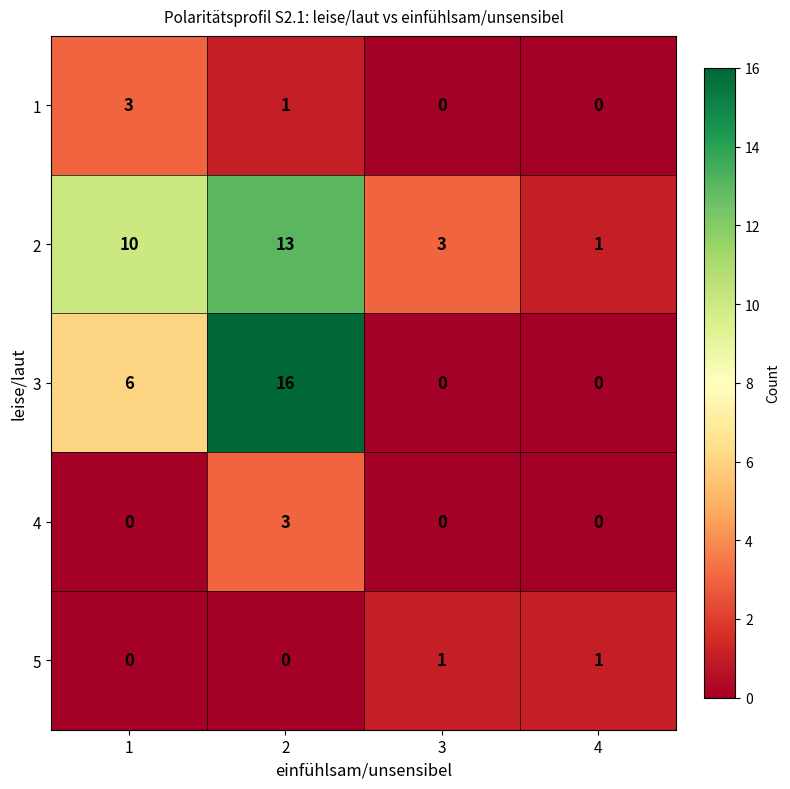

How many distinct data groups are displayed?

5